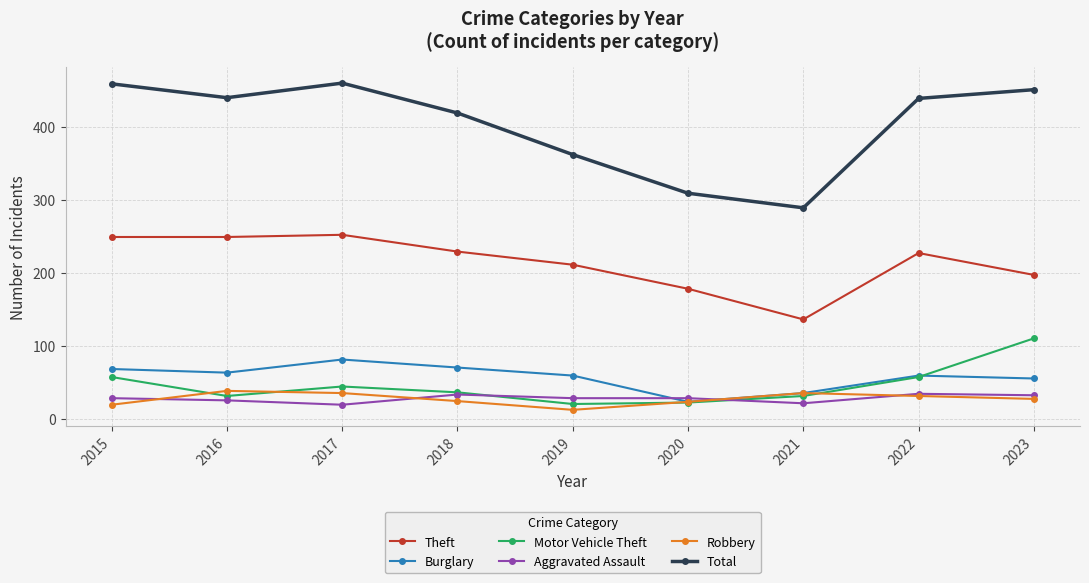

The Aggravated Assault series shows 28 at 2019. True or false?

True